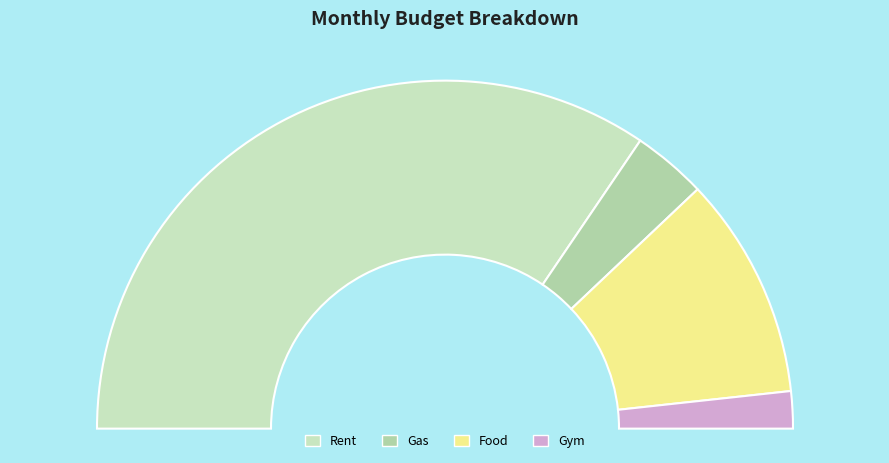

Which category has the smallest portion of the pie?

Gym